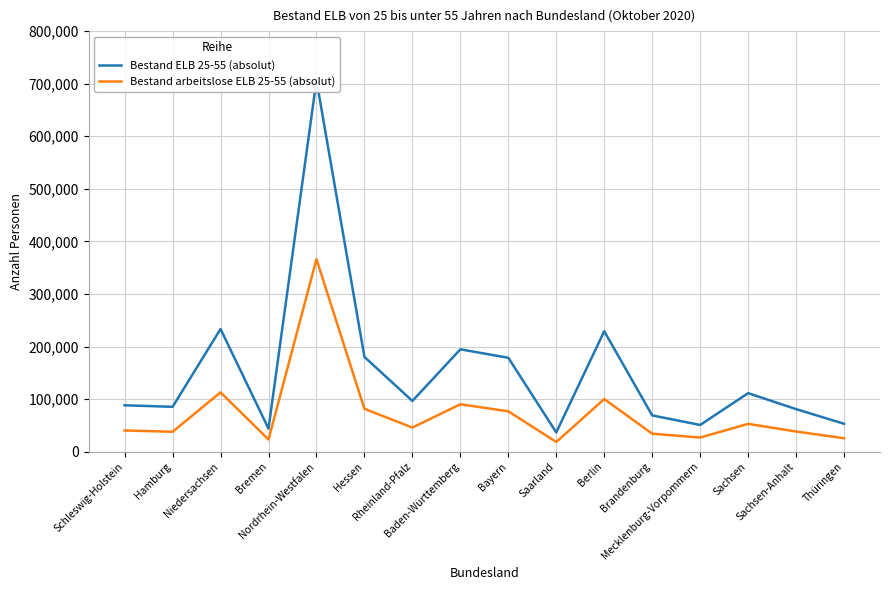

What is the sum of all Bestand arbeitslose ELB 25-55 (absolut) values?

1170980